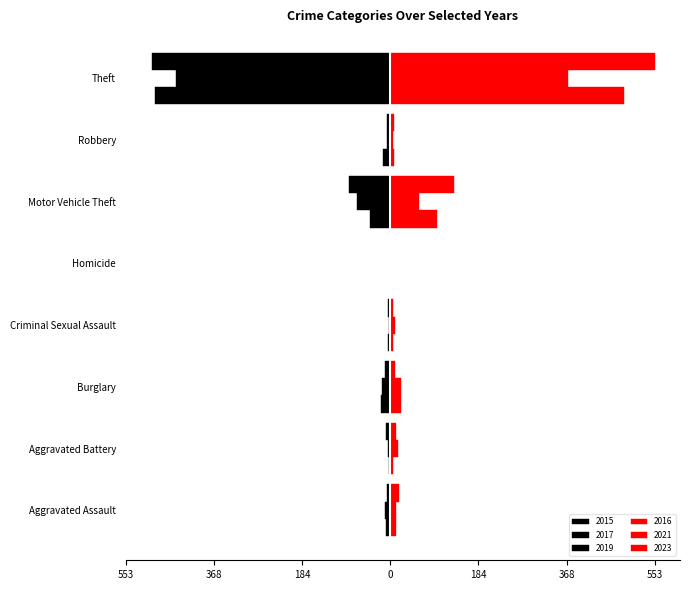

Reading left to right, what are all the values shown in this chart?

2015: Aggravated Assault=-8	Aggravated Battery=-3	Burglary=-19	Criminal Sexual Assault=-4	Homicide=-1	Motor Vehicle Theft=-43	Robbery=-15	Theft=-491
2017: Aggravated Assault=-10	Aggravated Battery=-5	Burglary=-18	Criminal Sexual Assault=-2	Homicide=-1	Motor Vehicle Theft=-69	Robbery=-6	Theft=-447
2019: Aggravated Assault=-7	Aggravated Battery=-8	Burglary=-12	Criminal Sexual Assault=-4	Homicide=0	Motor Vehicle Theft=-87	Robbery=-6	Theft=-499
2021: Aggravated Assault=12	Aggravated Battery=17	Burglary=23	Criminal Sexual Assault=9	Homicide=0	Motor Vehicle Theft=60	Robbery=5	Theft=371
2023: Aggravated Assault=19	Aggravated Battery=11	Burglary=9	Criminal Sexual Assault=5	Homicide=0	Motor Vehicle Theft=134	Robbery=7	Theft=553
2016: Aggravated Assault=13	Aggravated Battery=5	Burglary=22	Criminal Sexual Assault=6	Homicide=0	Motor Vehicle Theft=98	Robbery=8	Theft=489